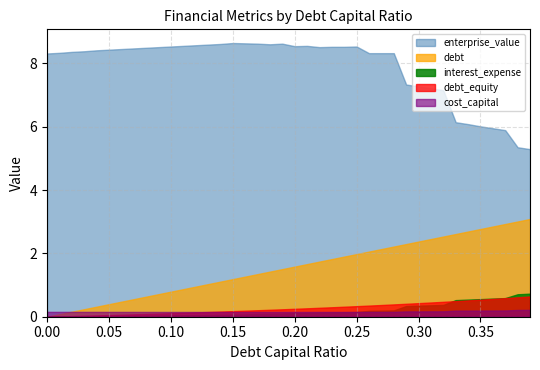

What is the value of the debt point at the 2nd from the left?

0.1